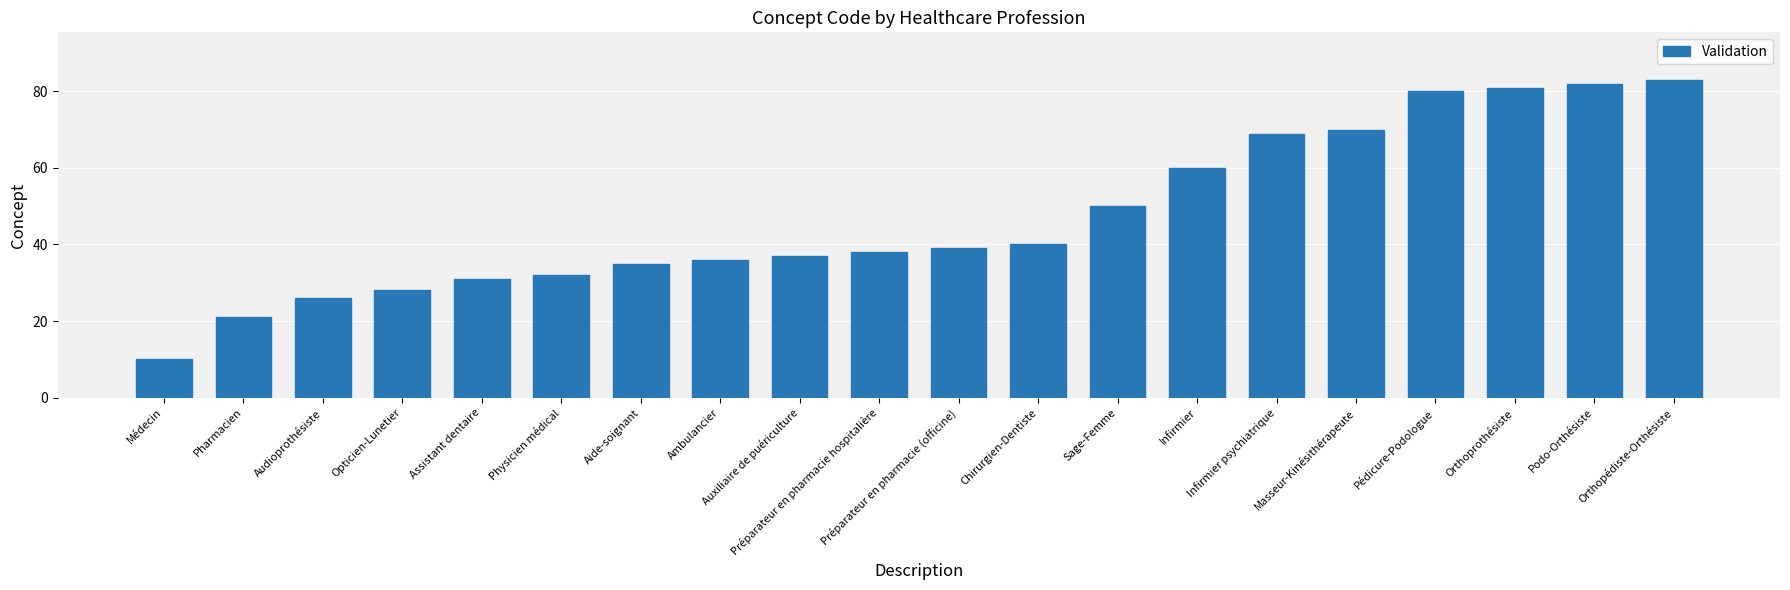

What is the value of the 19th bar from the left?

82